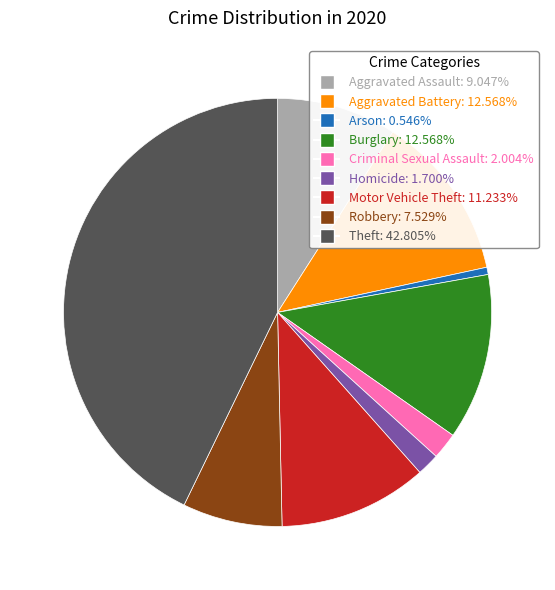

Combined, do Burglary and Criminal Sexual Assault account for over 50%?

No